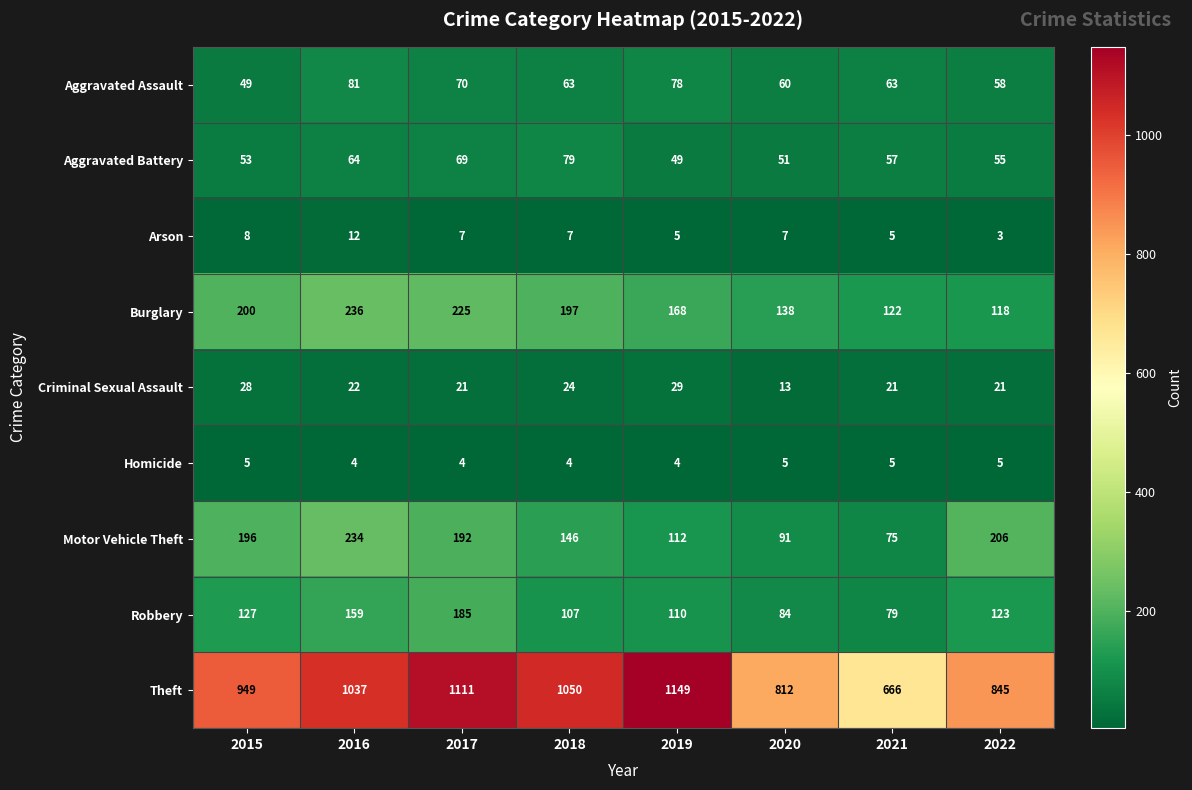

The Arson series shows 2 at 2017. True or false?

False